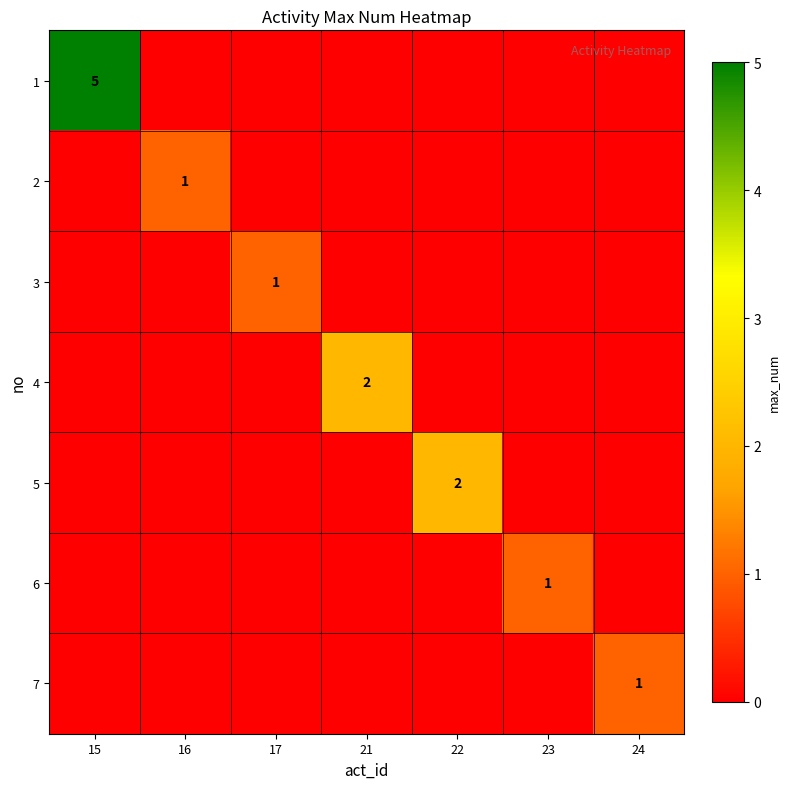

What is the sum of the 2 values at 16 and 15?

1